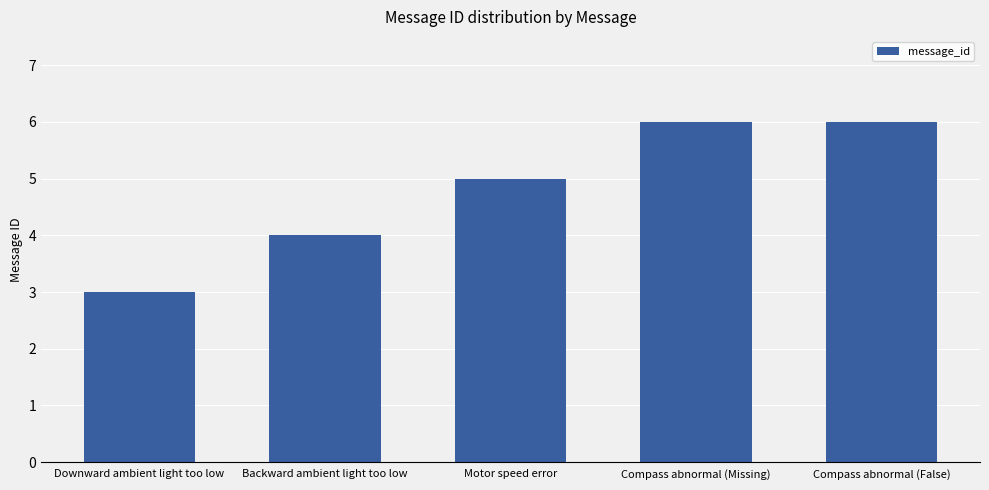

Reading left to right, transcribe all the data shown in this chart.

3	4	5	6	6